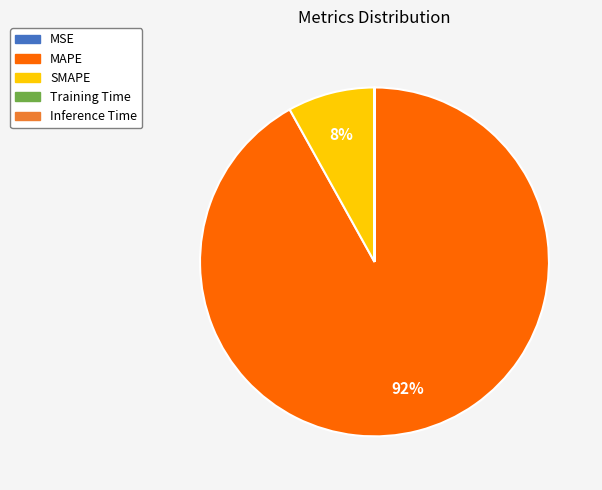

Is it true that SMAPE is 16% of the pie?

False